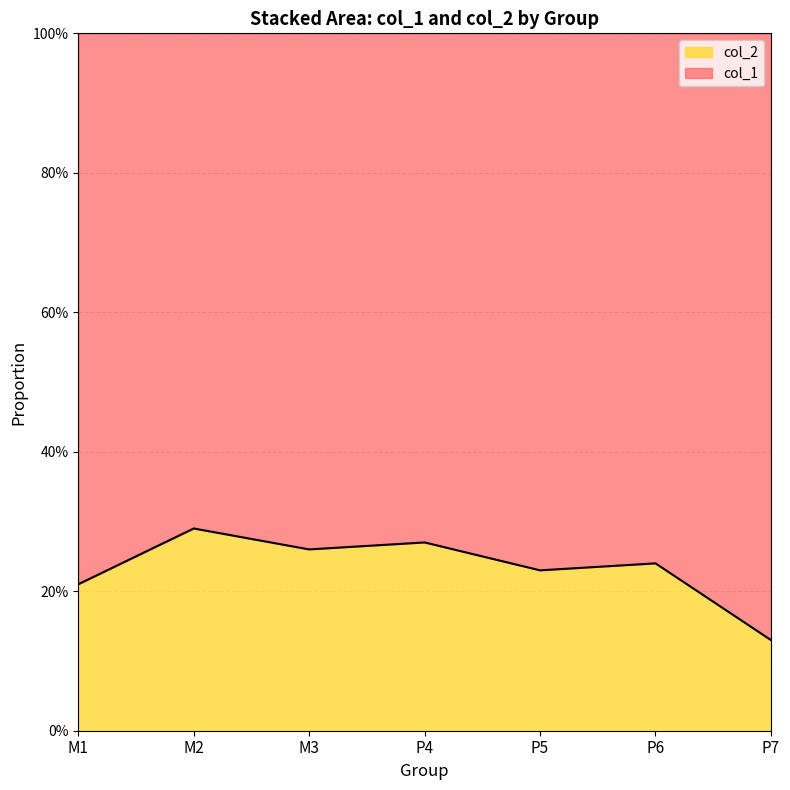

What is the average value?

0.2